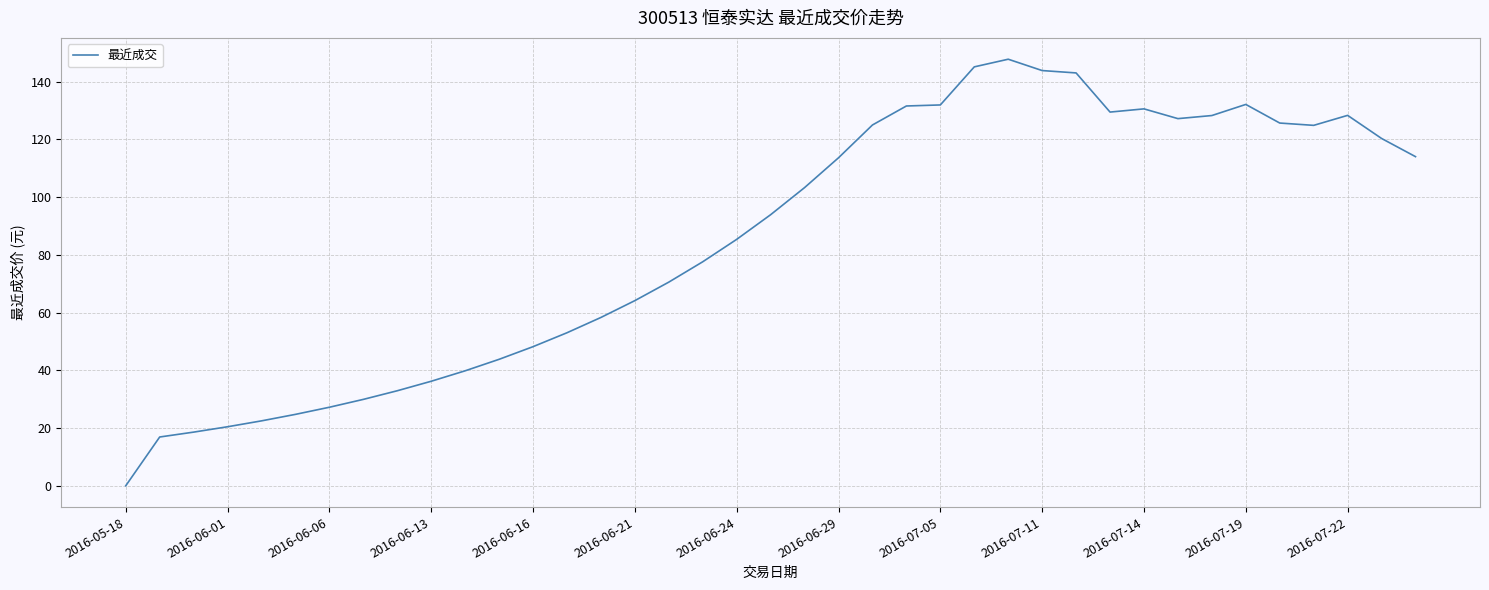

Does the chart have visible grid lines?

Yes